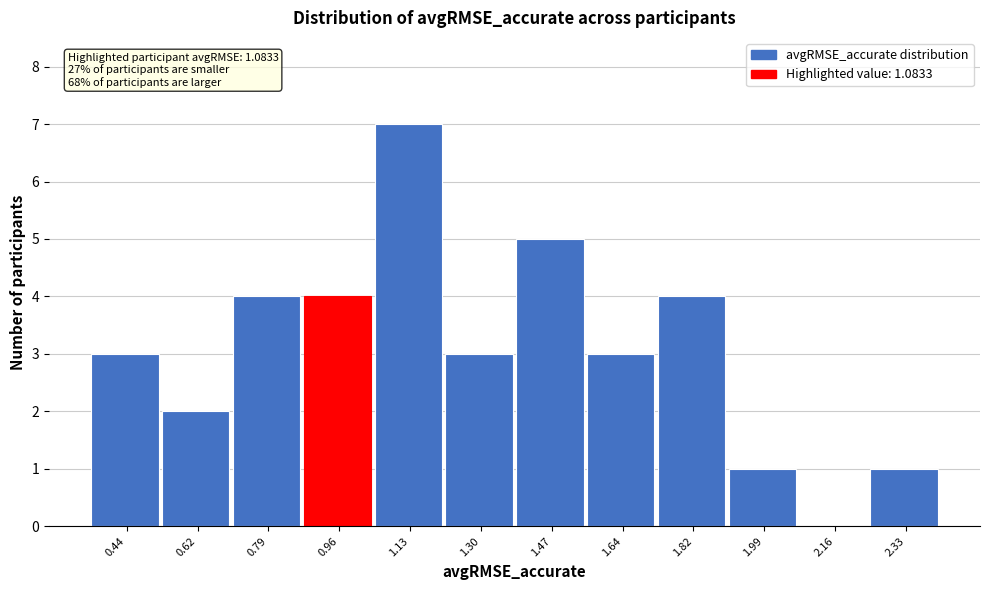

Reading left to right, list all the values displayed in this chart.

0.44=3	0.62=2	0.79=4	0.96=4	1.13=7	1.30=3	1.47=5	1.64=3	1.82=4	1.99=1	2.16=0	2.33=1